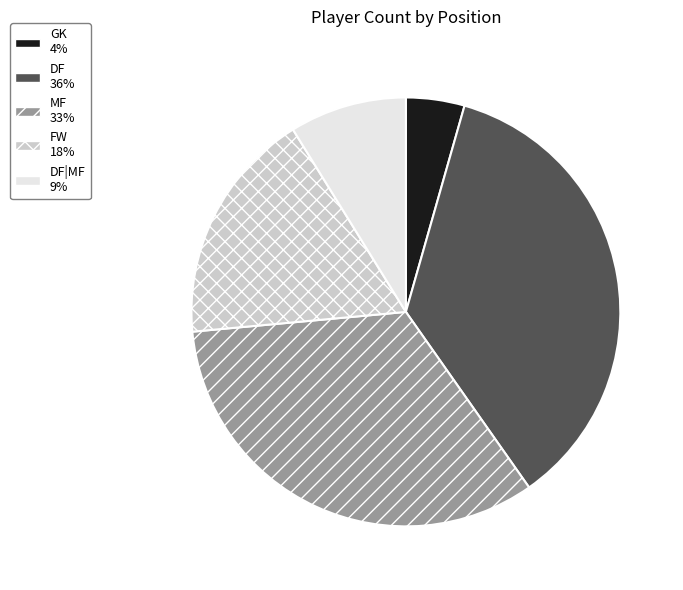

Which category has the biggest portion of the pie?

DF 36%